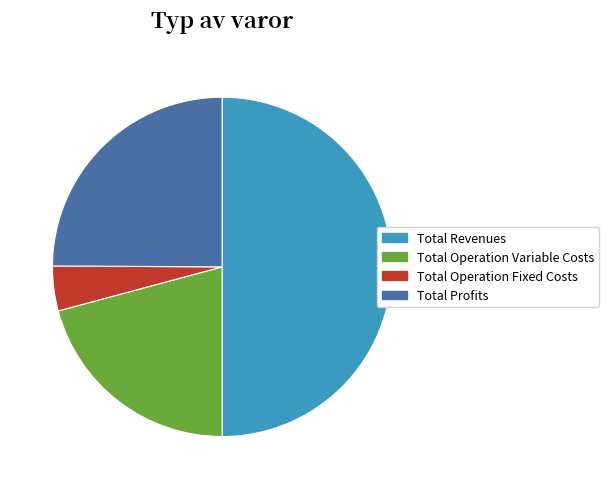

Rank the categories by value from highest to lowest.

Total Revenues, Total Profits, Total Operation Variable Costs, Total Operation Fixed Costs